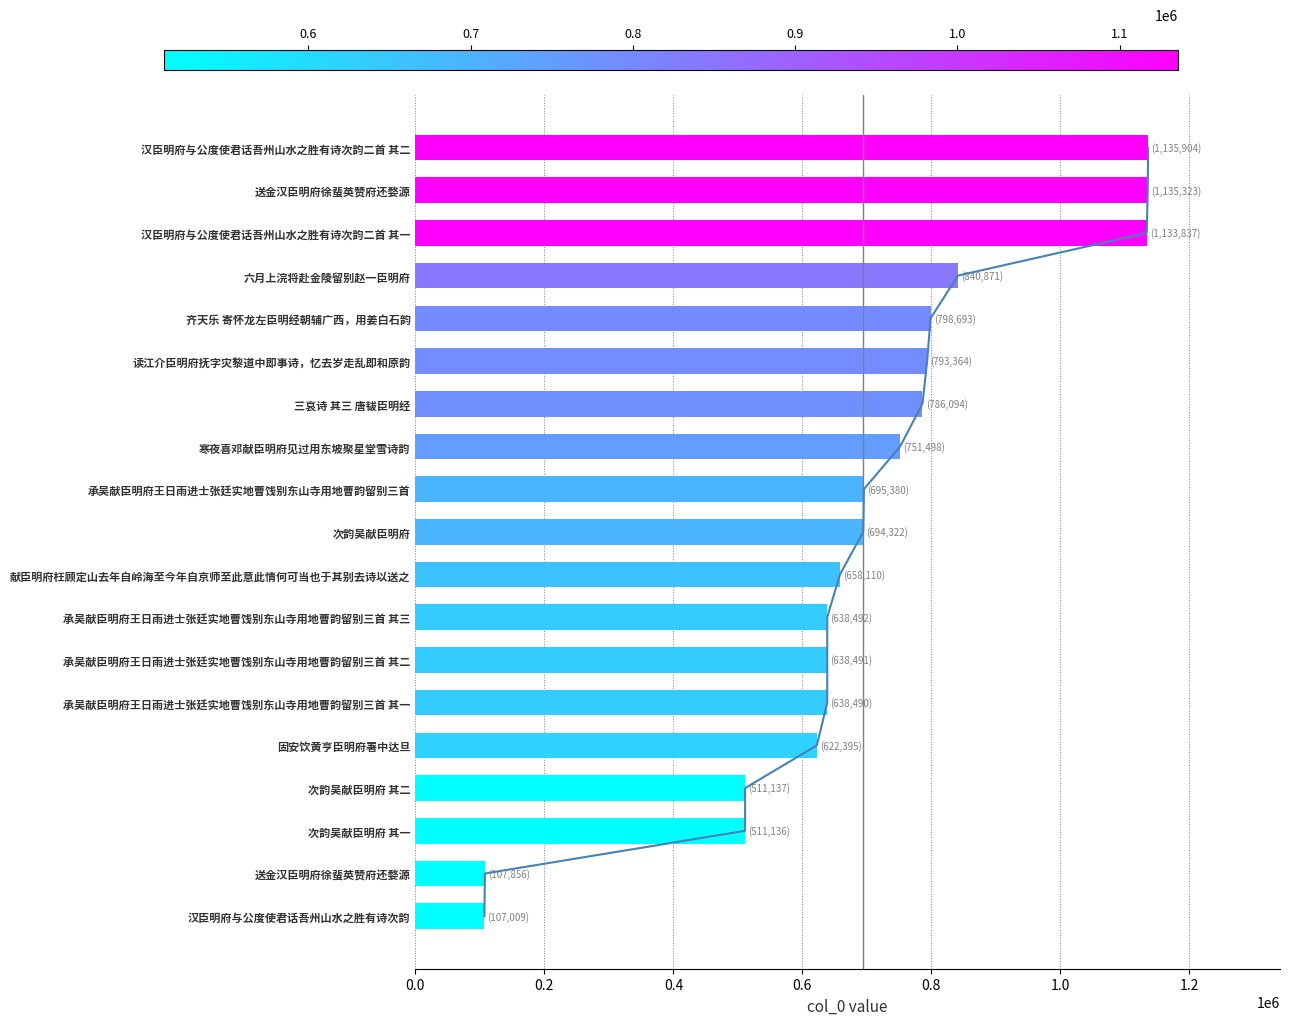

How many data points are above 694322?

9